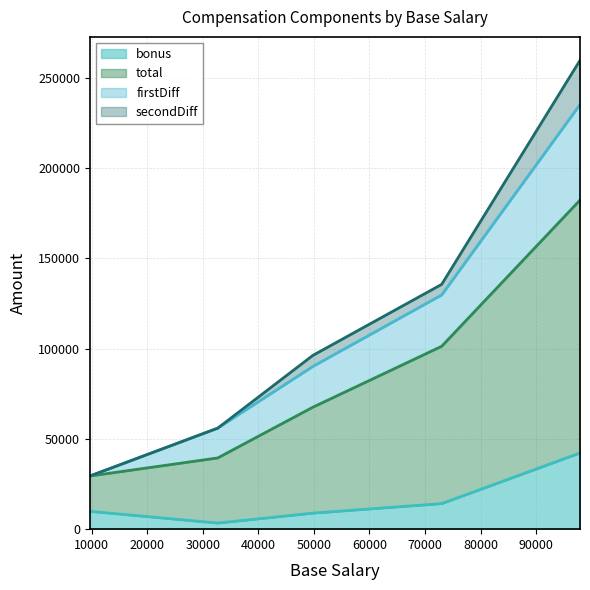

What is the highest value of the bonus series?

42220